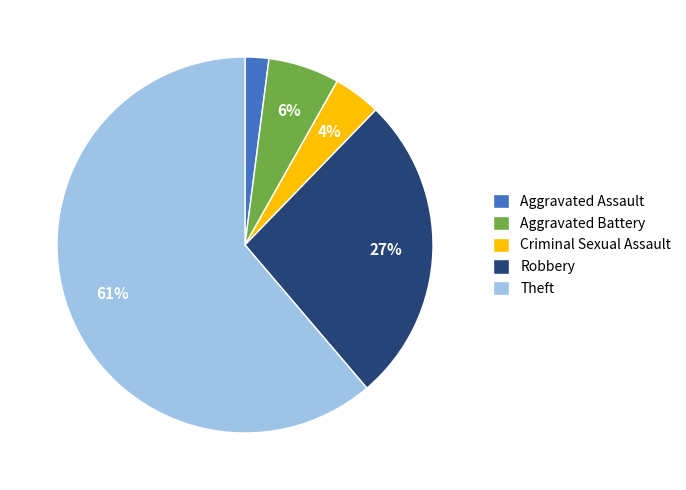

The Theft slice represents 61% of the pie. True or false?

True